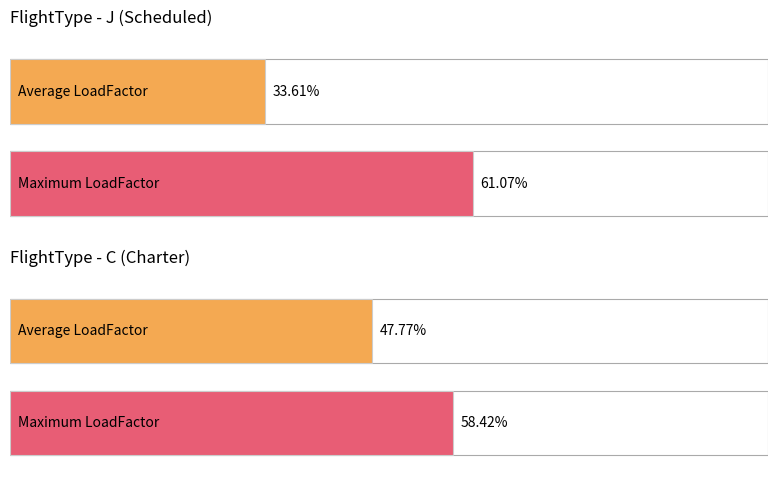

How many distinct data groups are displayed?

2